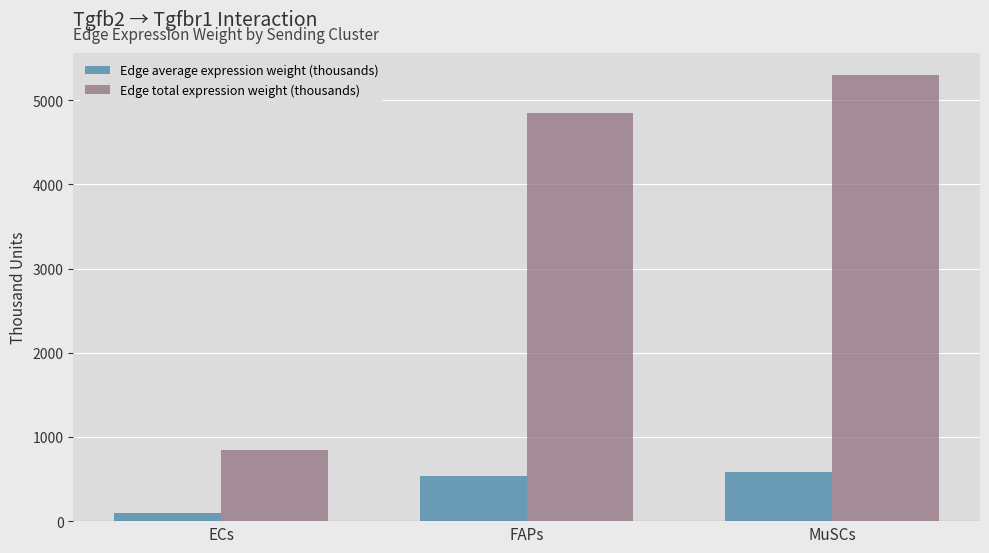

What is the difference between the maximum and second lowest values in the Edge average expression weight (thousands) series?

49.7